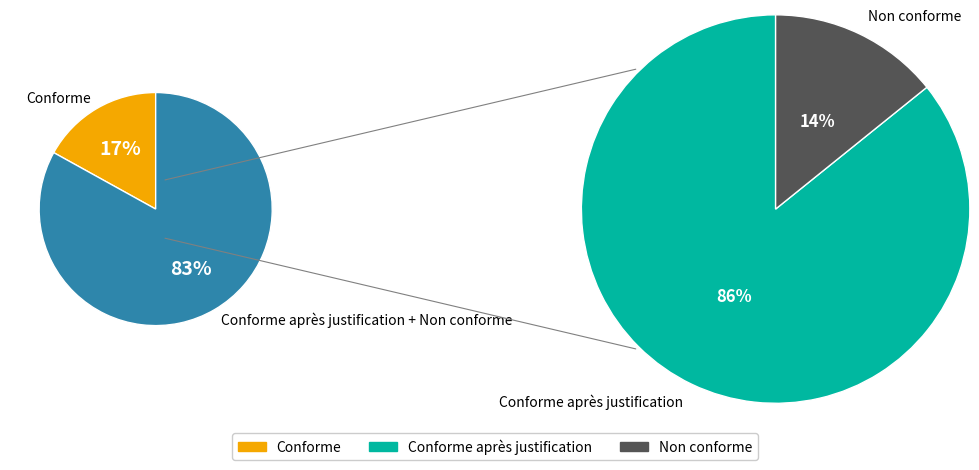

True or false: yanzhong accounts for 1% of the total.

False